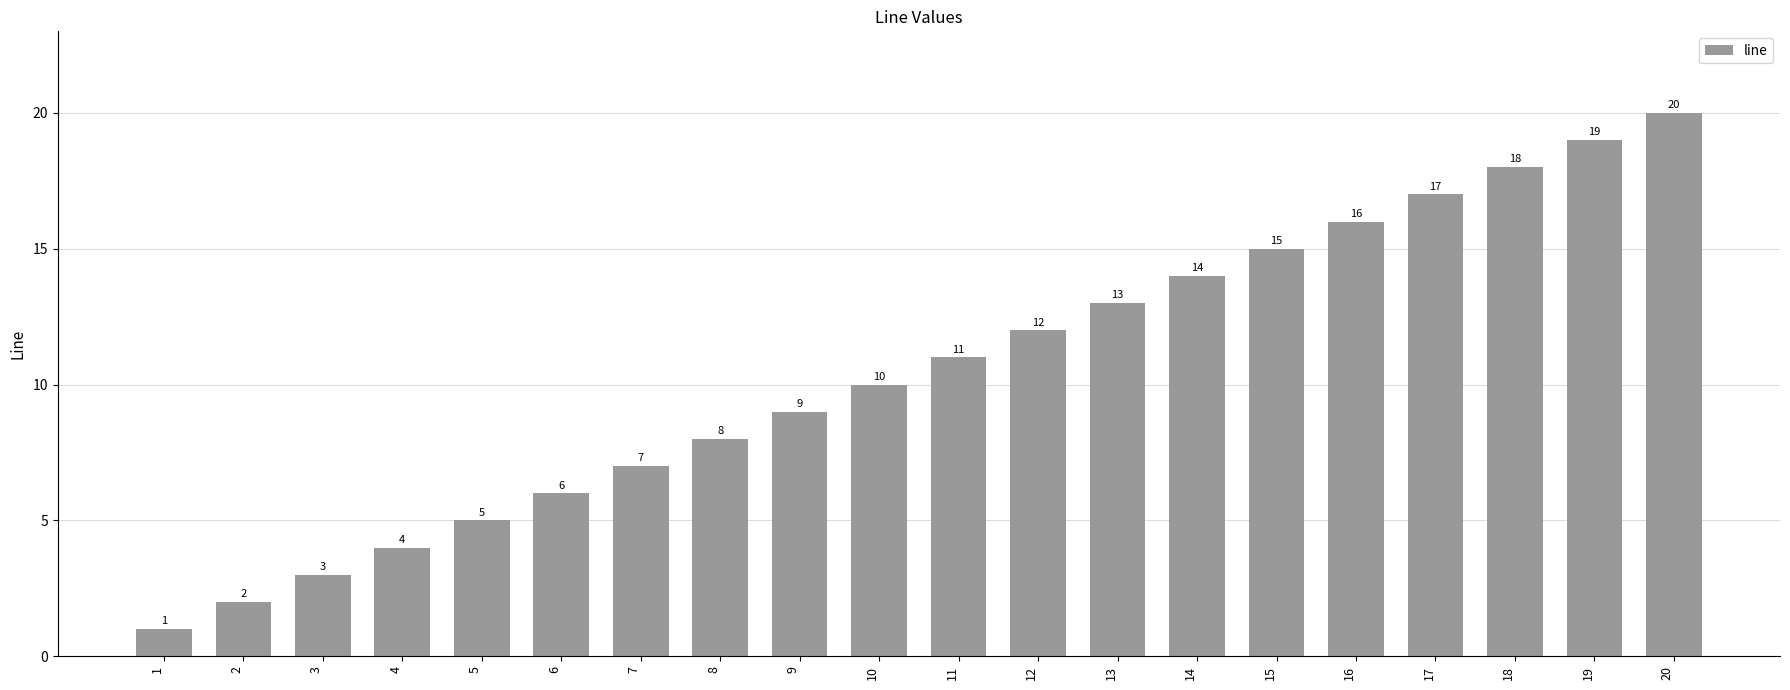

Read the value at 17.

17